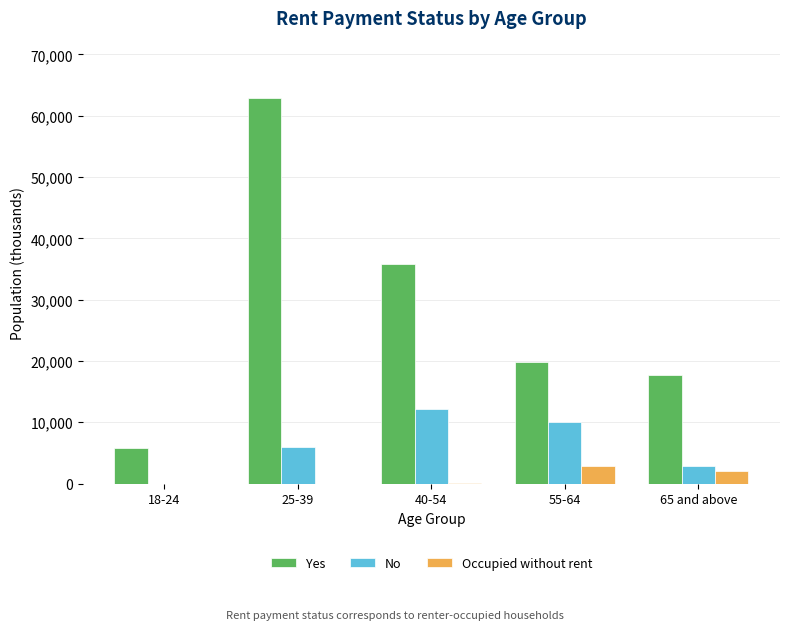

Which category has the highest value across all series?

25-39